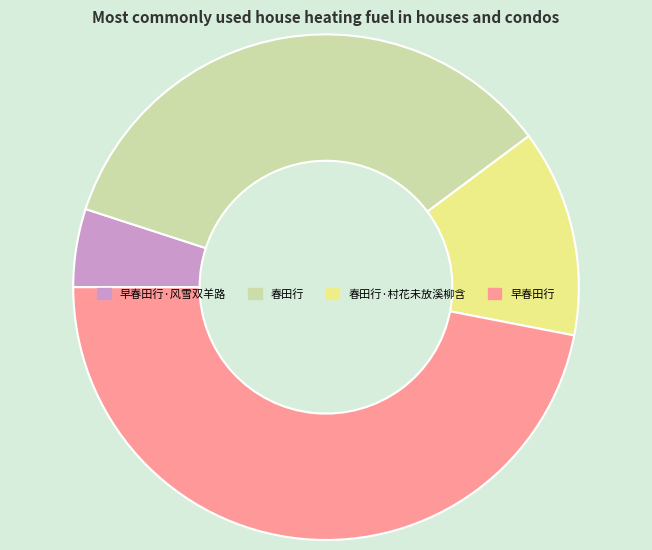

Combined, do 早春田行·风雪双羊路 and 春田行·村花未放溪柳含 account for over 50%?

No